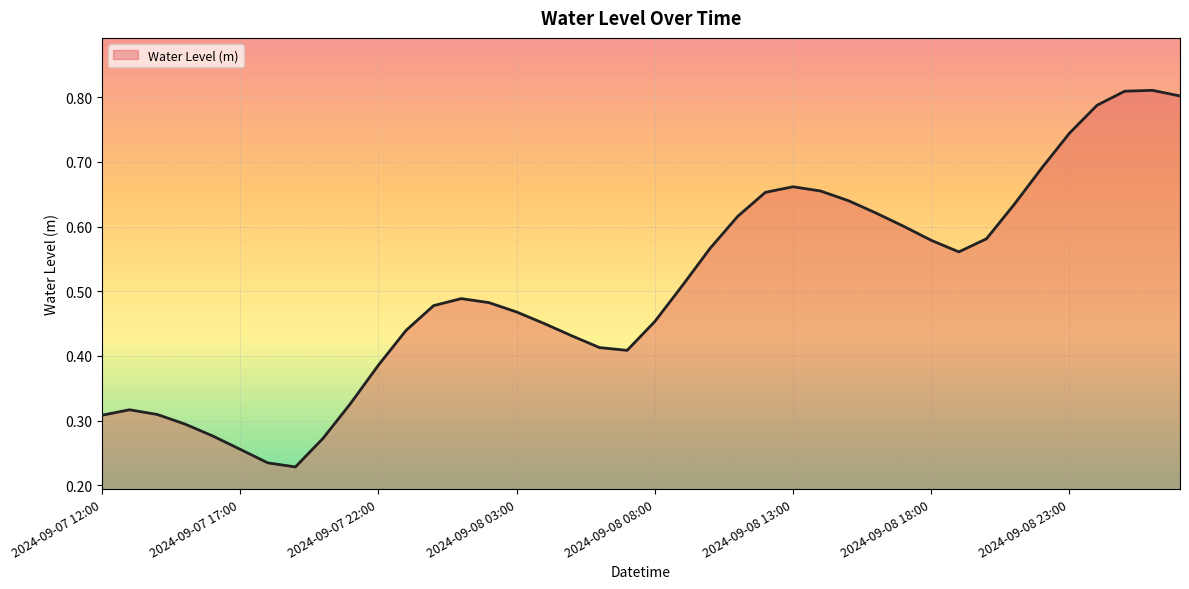

Does the chart display data point markers on the line(s)?

No